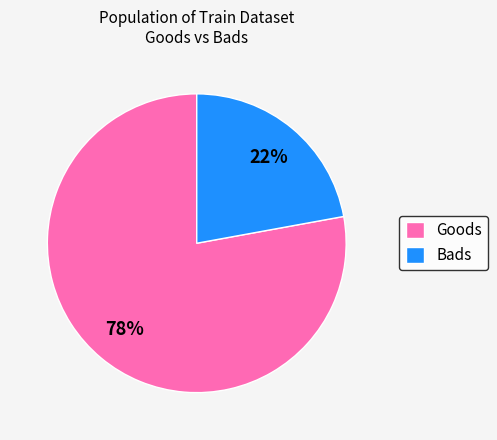

Do Bads and Goods together represent more than half of the pie?

Yes